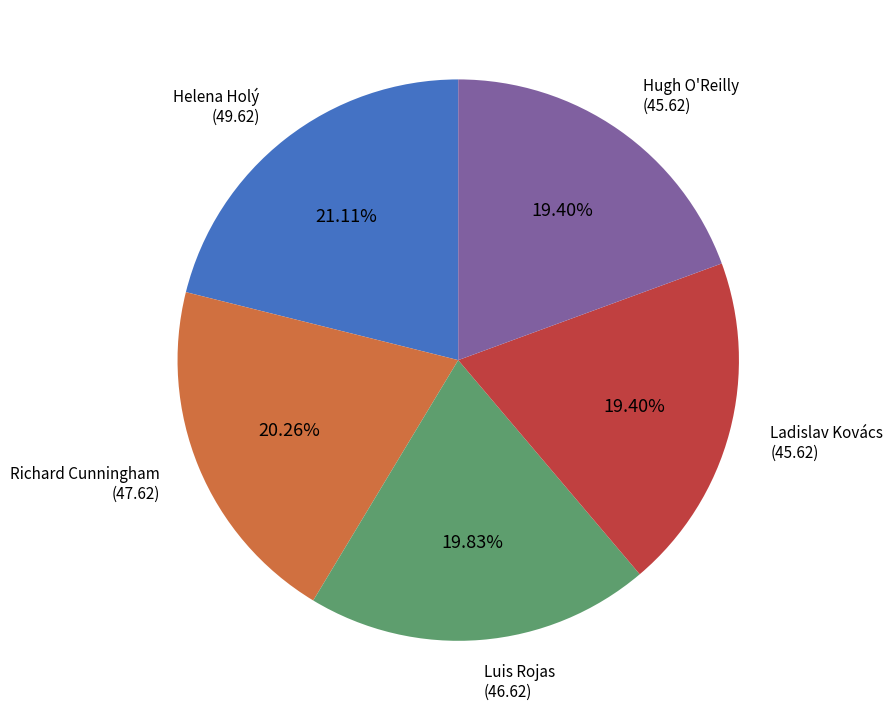

Is there a majority slice in this chart?

No